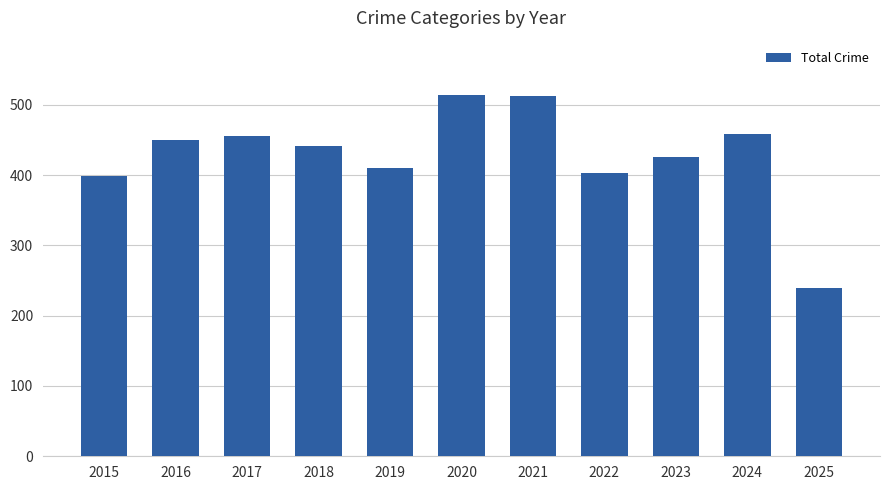

The chart shows a value of 631 at 2024. True or false?

False